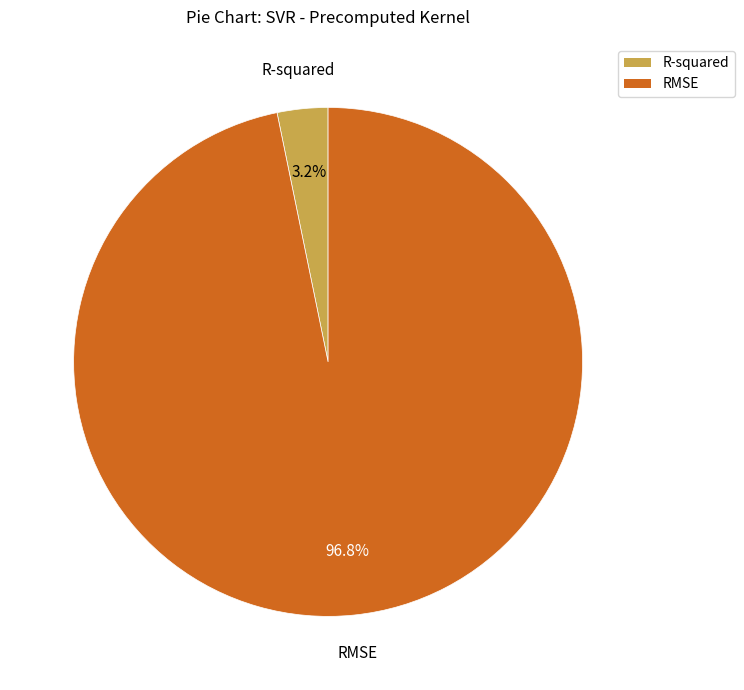

Which slice is the smallest?

R-squared